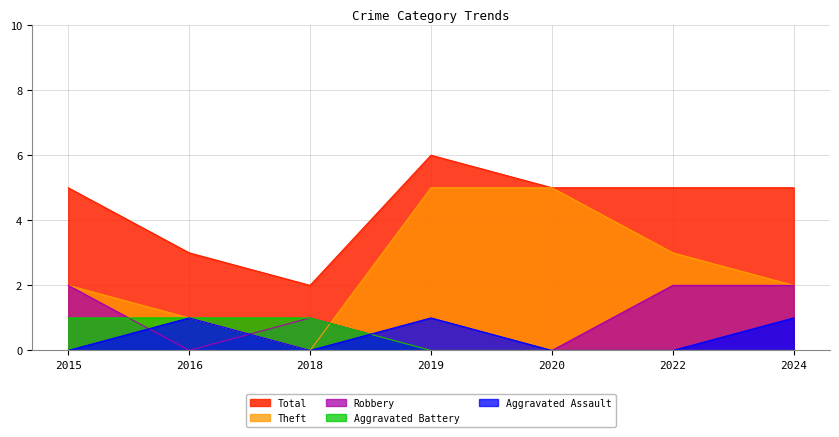

Which series has the widest spread of values?

Theft